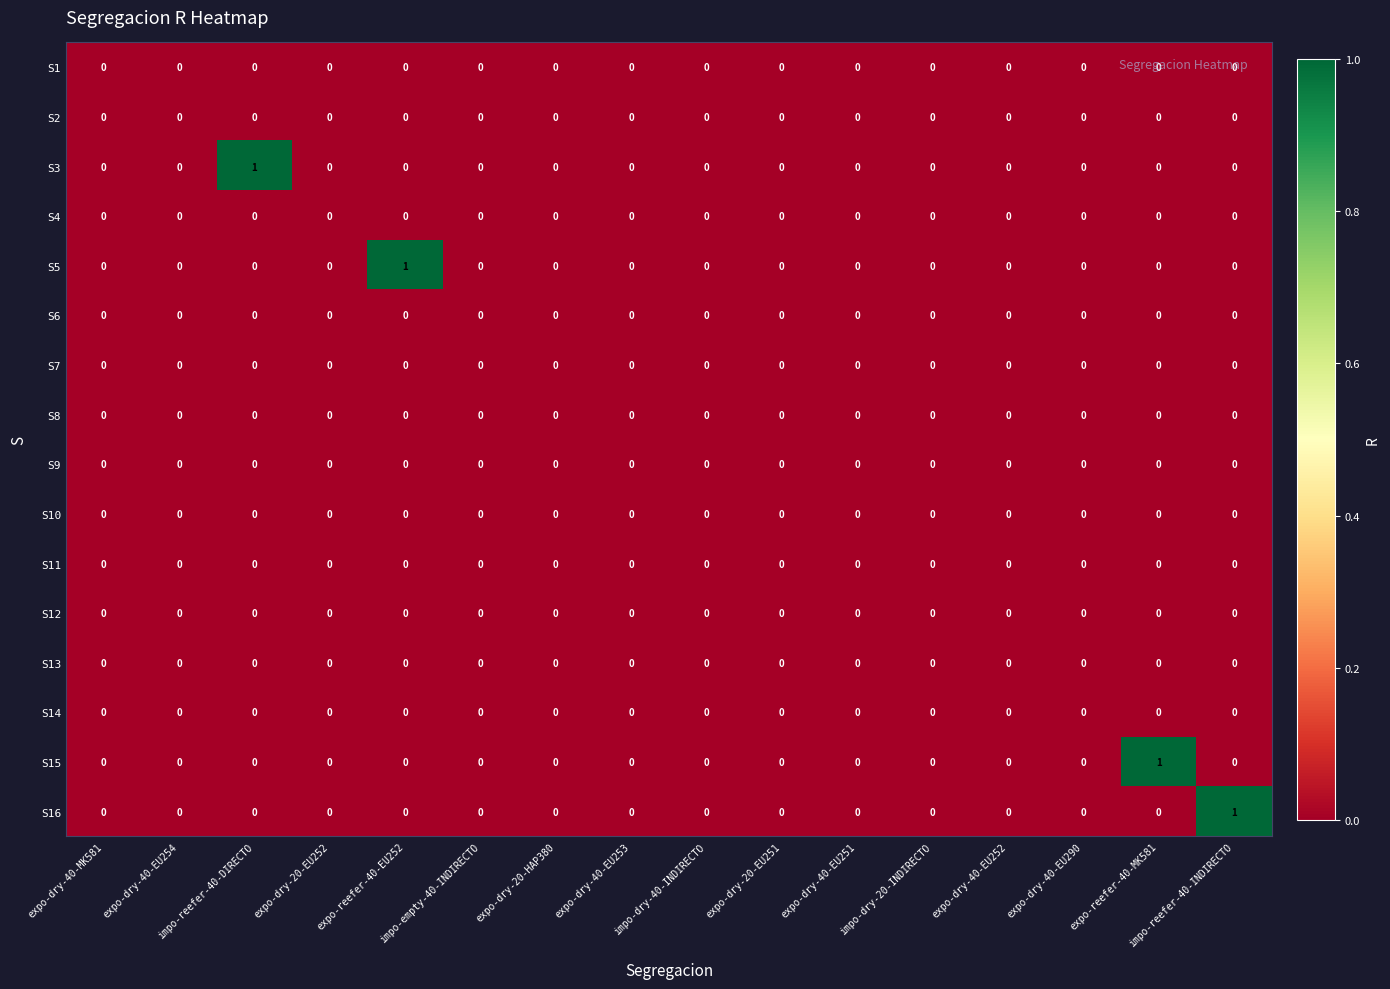

Which series changed the most between expo-dry-40-EU254 and expo-reefer-40-MK581?

S15